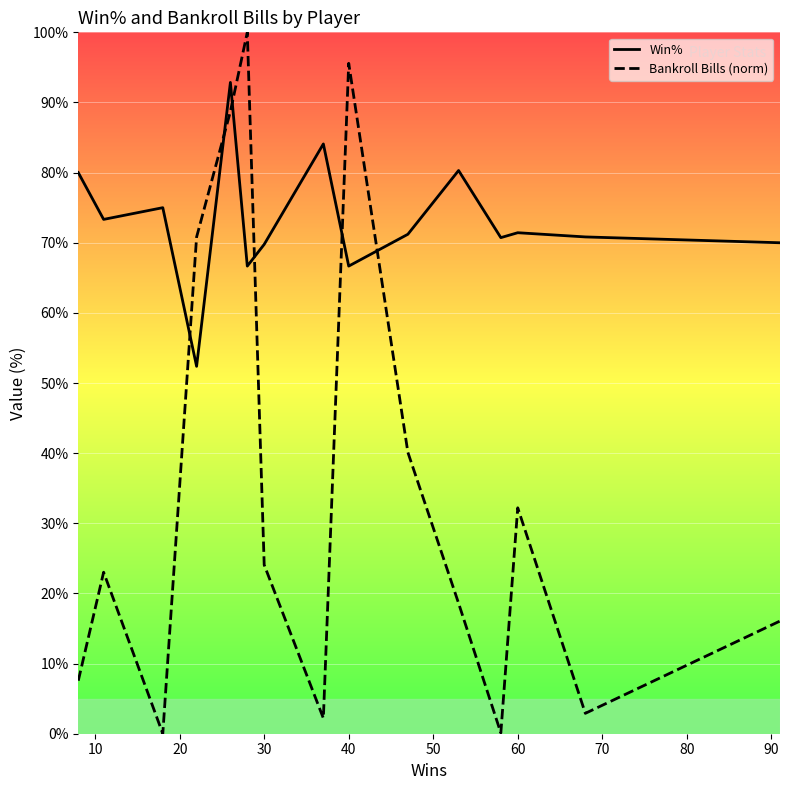

True or false: Win% has a value of 31.6 at 40.

False